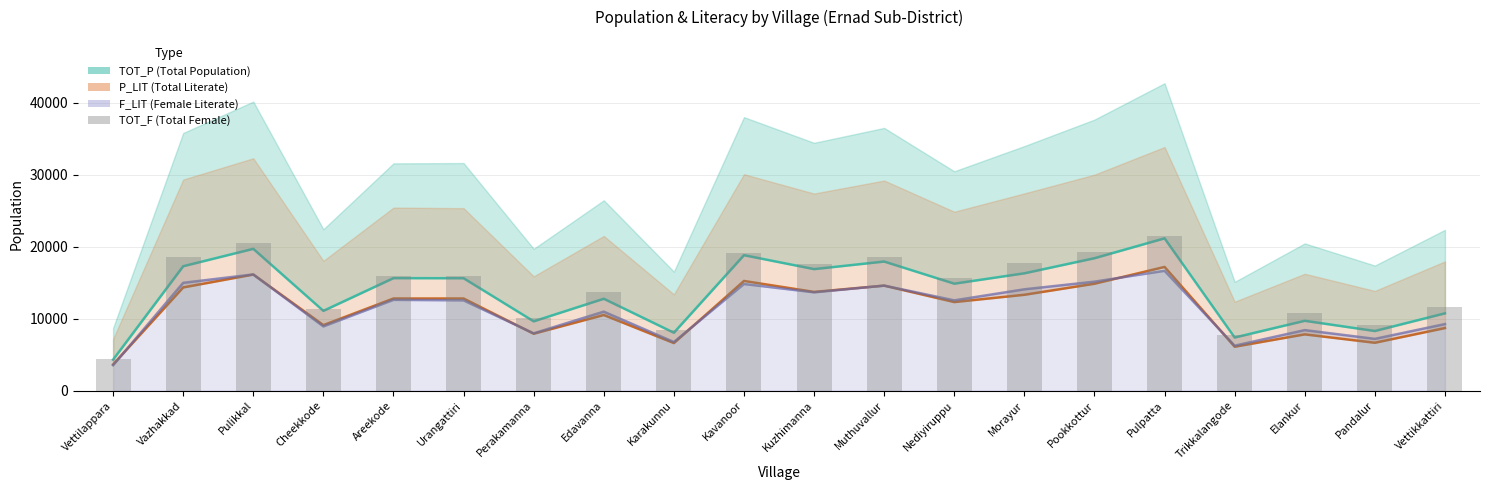

At which label is F_LIT line closest to 10093?

Vettikkattiri